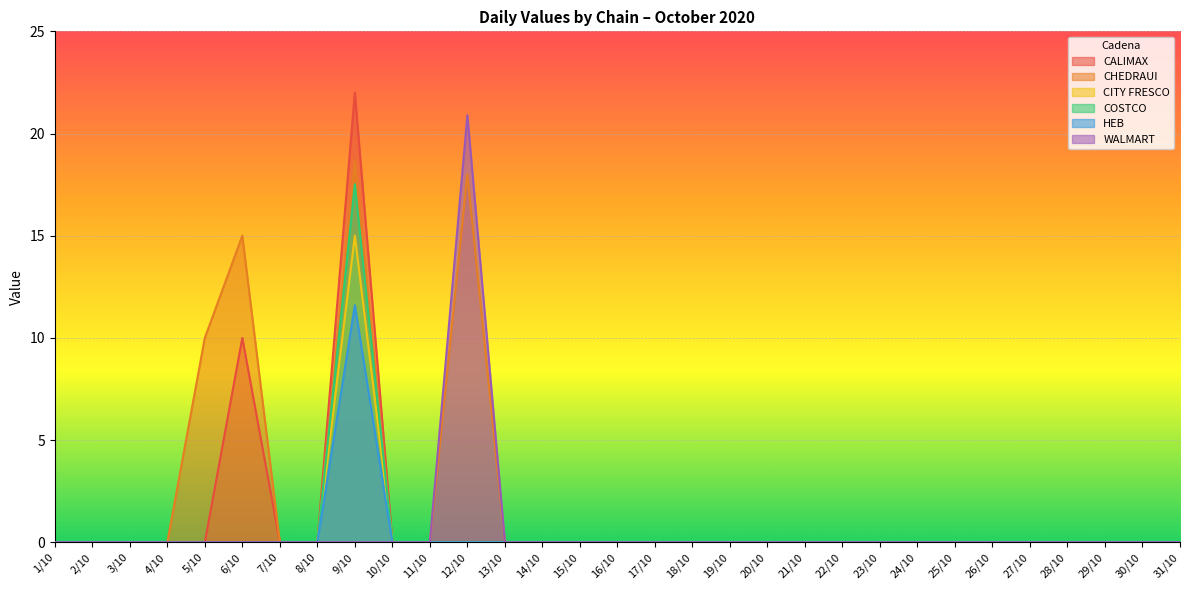

At 9/10, list the series in order from smallest to largest.

WALMART, HEB, CITY FRESCO, COSTCO, CHEDRAUI, CALIMAX